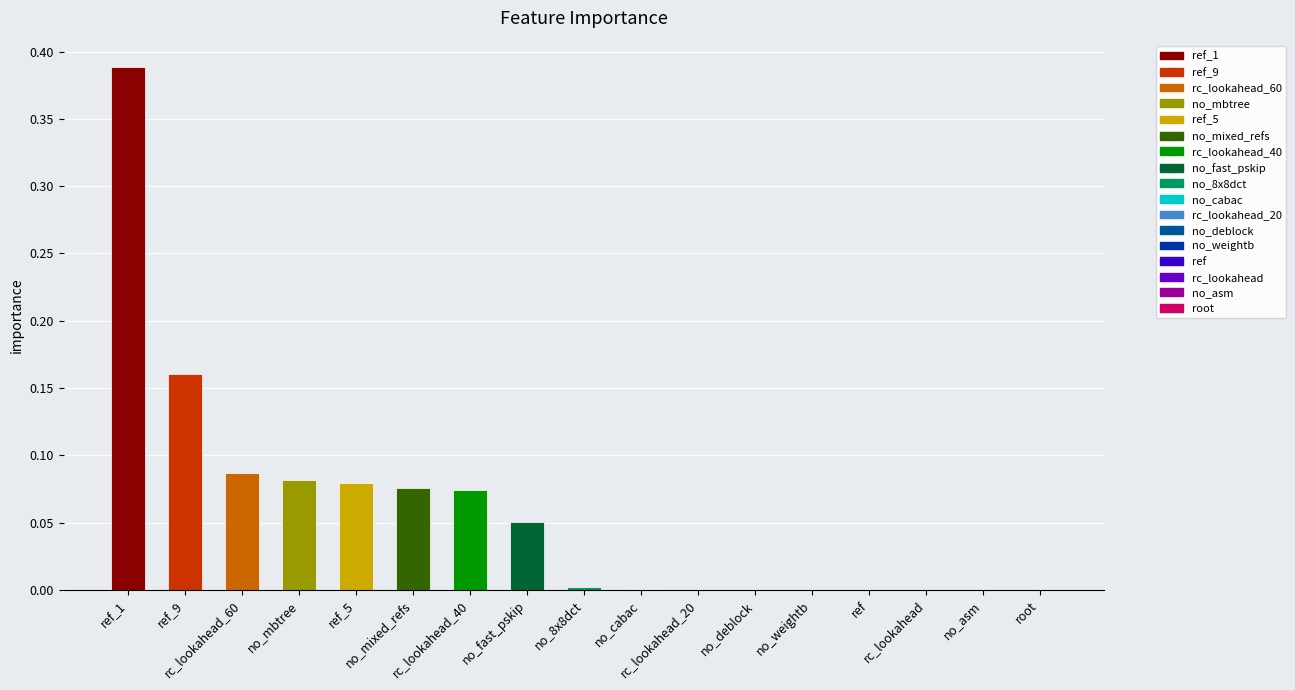

Are the bars grouped side by side (vs. stacked)?

No